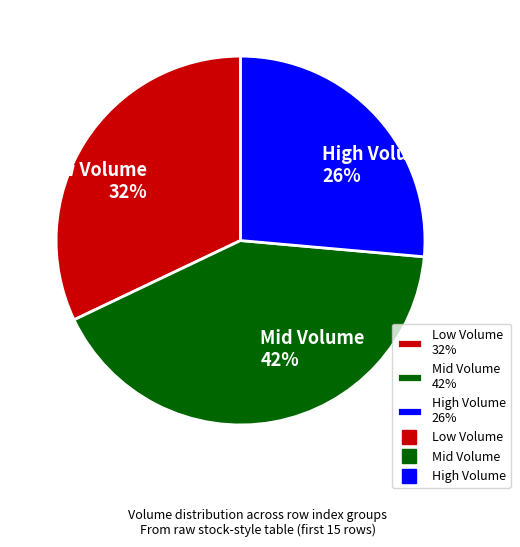

To the nearest percent, what is the average slice percentage?

33%